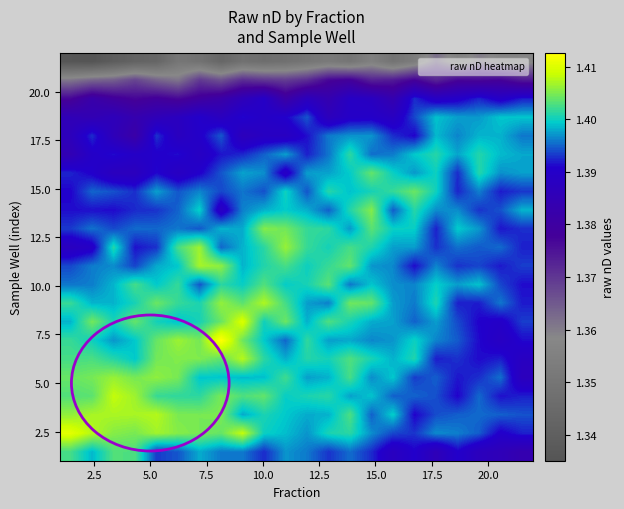

Count the number of categories in the chart.

22